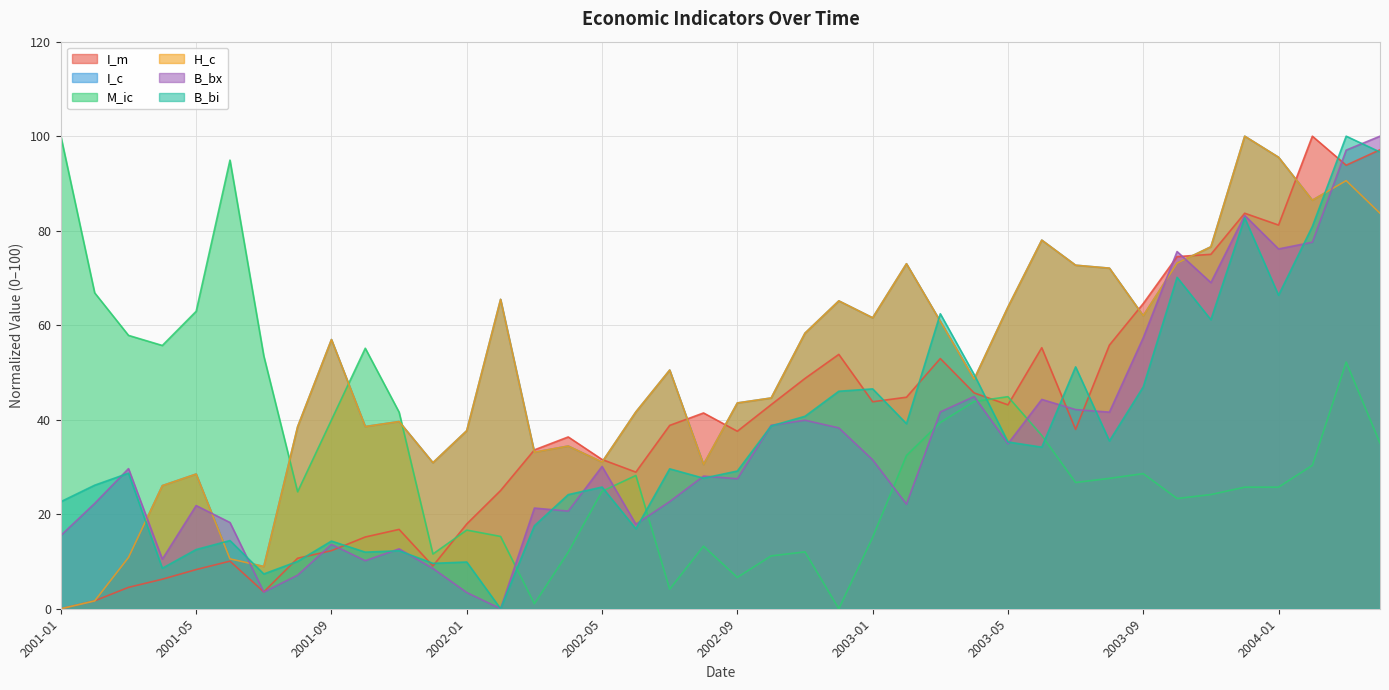

What is the label of the 35th point from the left?

2003-11